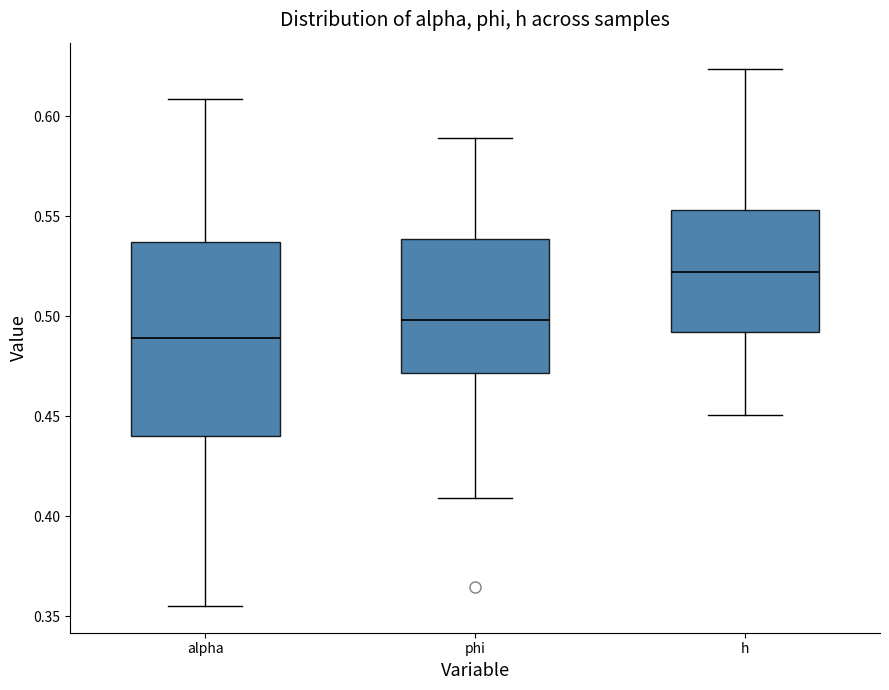

Reading left to right, transcribe this box plot: for each box, give where its median line is, the range the box spans, and where its two whiskers end, as read against the y-axis. The values are not printed on the chart, so give them approximately, as read against the axis.

alpha: median 0.490, box 0.440 to 0.535, whiskers 0.355 to 0.610
phi: median 0.500, box 0.470 to 0.540, whiskers 0.410 to 0.590
h: median 0.520, box 0.490 to 0.555, whiskers 0.450 to 0.625